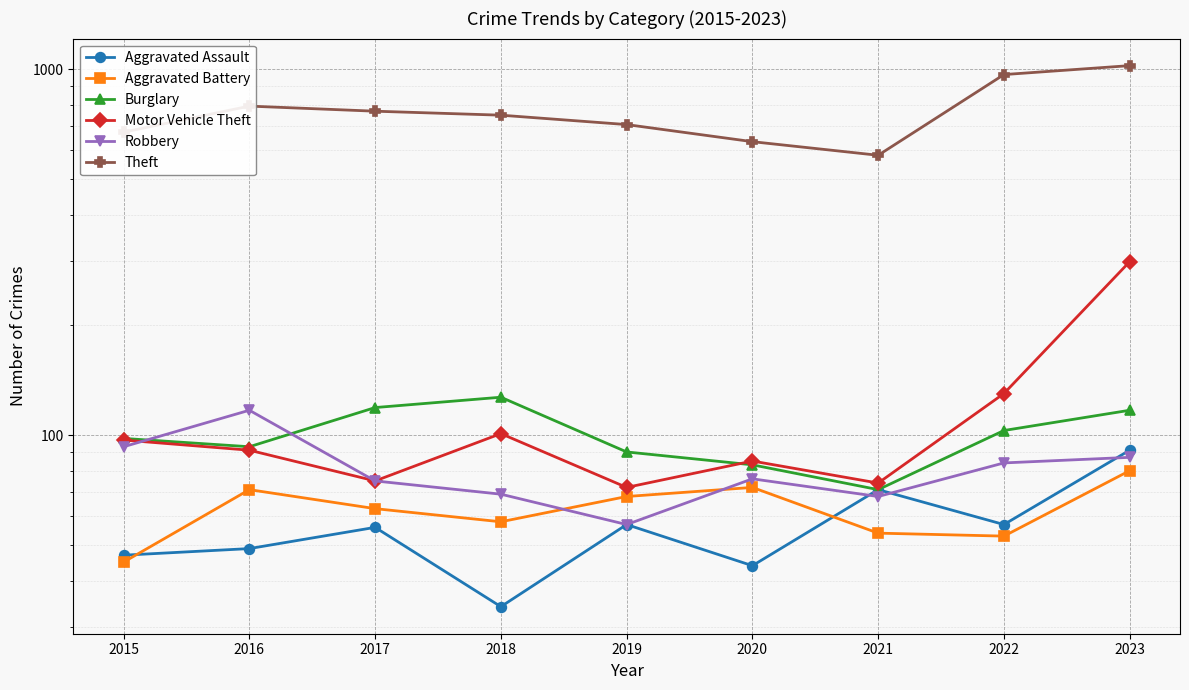

What is the minimum value shown in the chart?

34